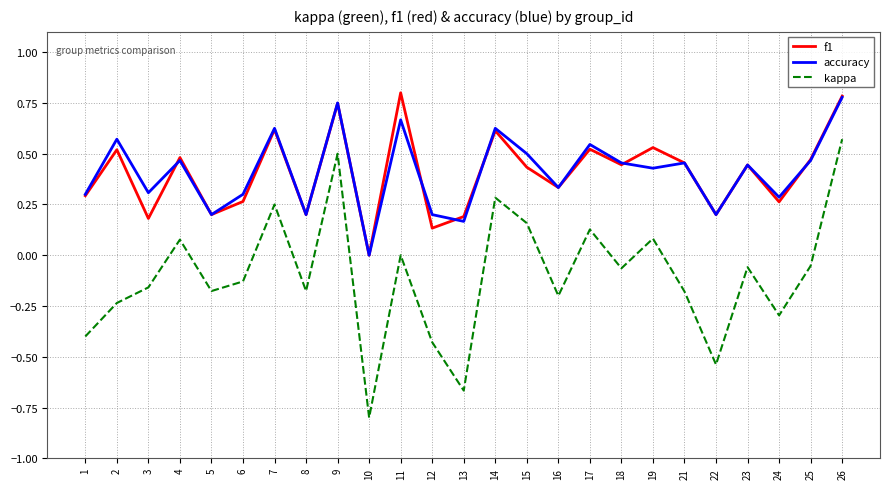

Which series changed the most between 2 and 21?

accuracy